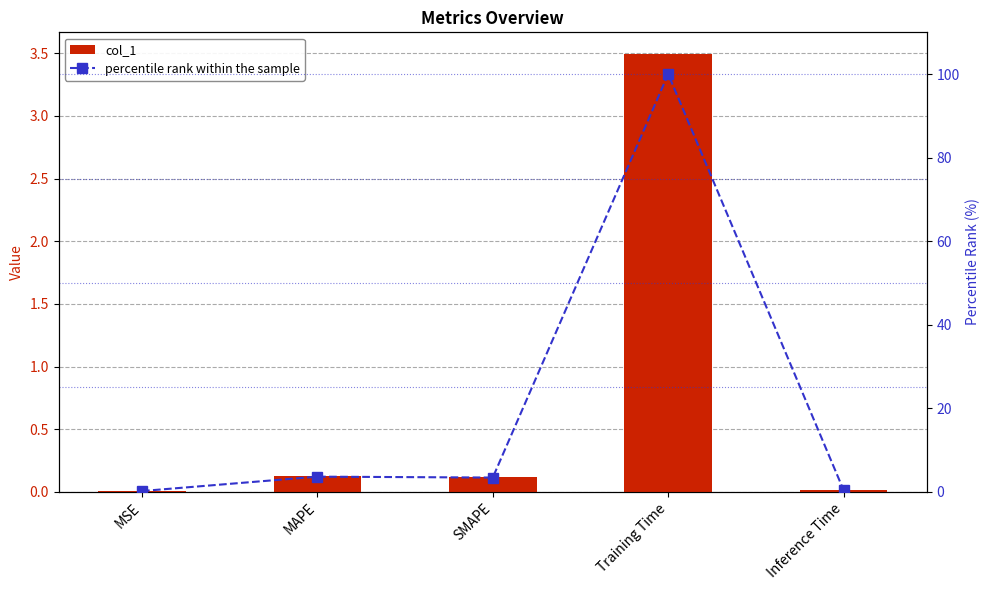

Reading left to right, what are all the values shown in this chart?

col_1: MSE=0.0	MAPE=0.1	SMAPE=0.1	Training Time=3.5	Inference Time=0.0
percentile rank within the sample: MSE=0.2	MAPE=3.6	SMAPE=3.4	Training Time=100.0	Inference Time=0.4